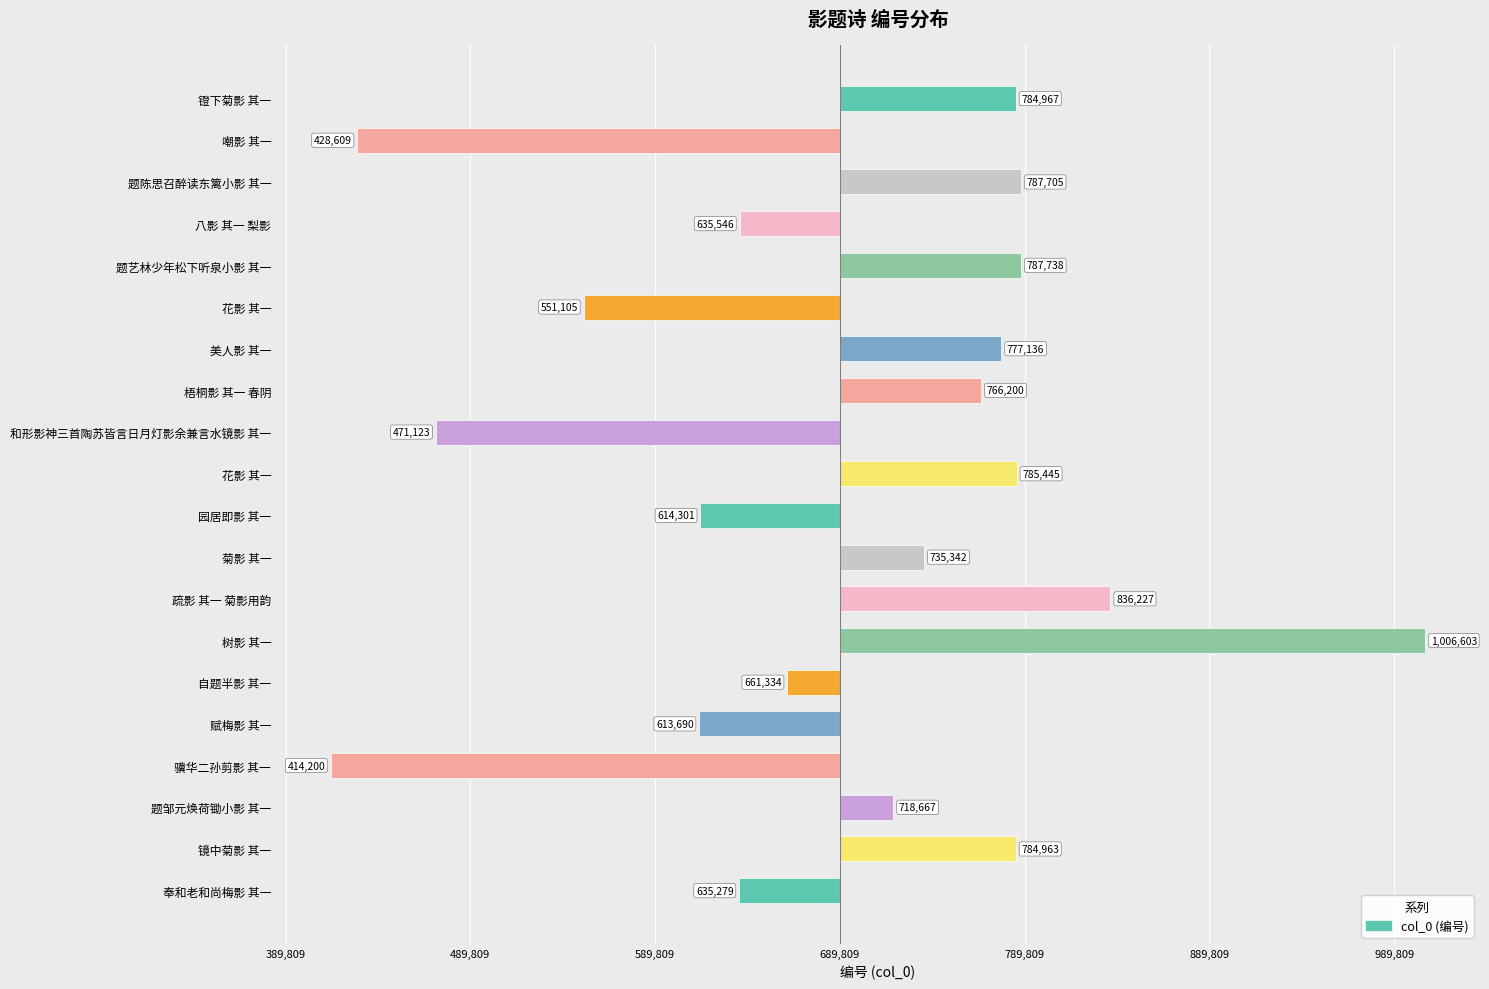

What is the minimum value shown in the chart?

-275609